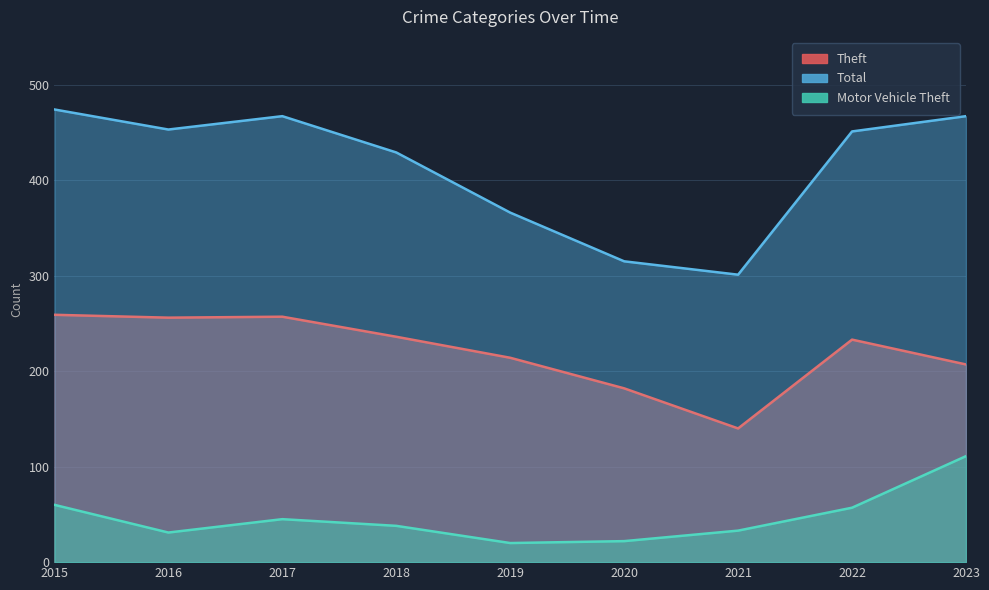

Which series changed the most between 2016 and 2019?

Total